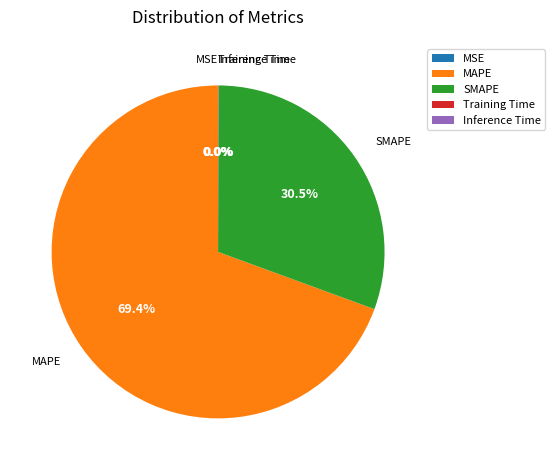

What is the largest slice in the pie chart?

MAPE